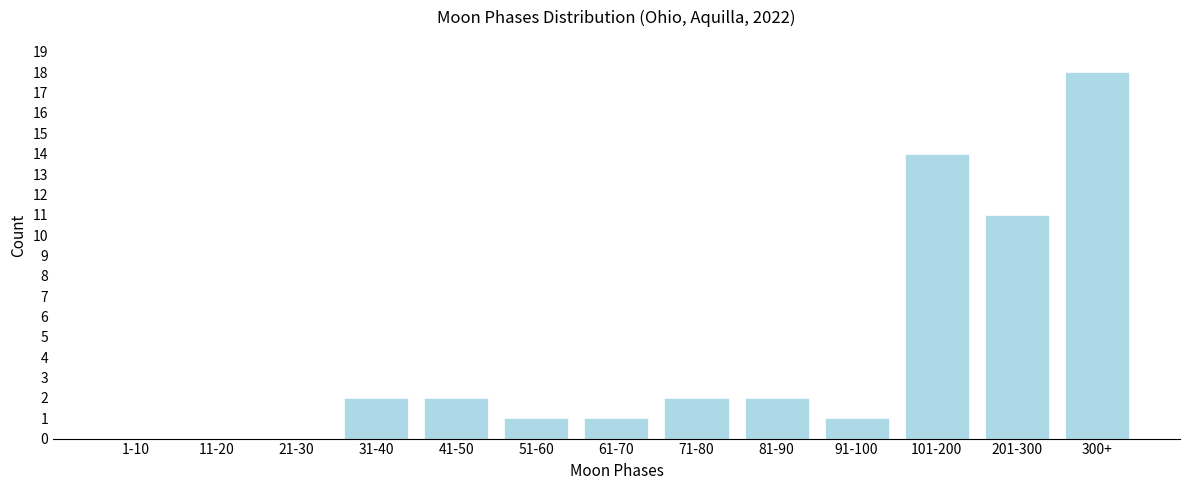

Reading left to right, extract all data points from this chart.

1-10=0	11-20=0	21-30=0	31-40=2	41-50=2	51-60=1	61-70=1	71-80=2	81-90=2	91-100=1	101-200=14	201-300=11	300+=18